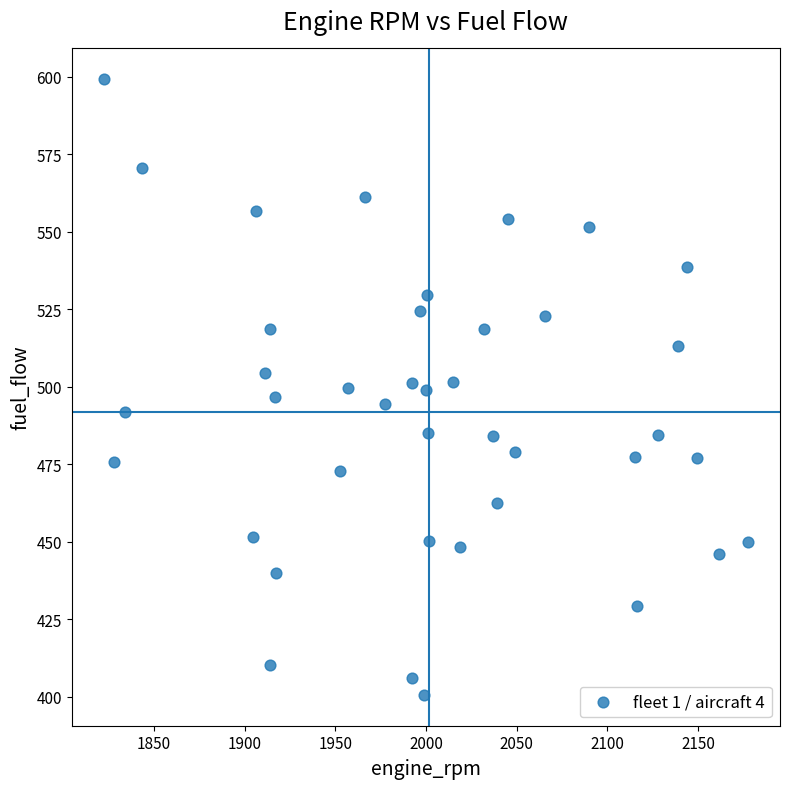

What is the range of Y values (max minus min)?

198.6